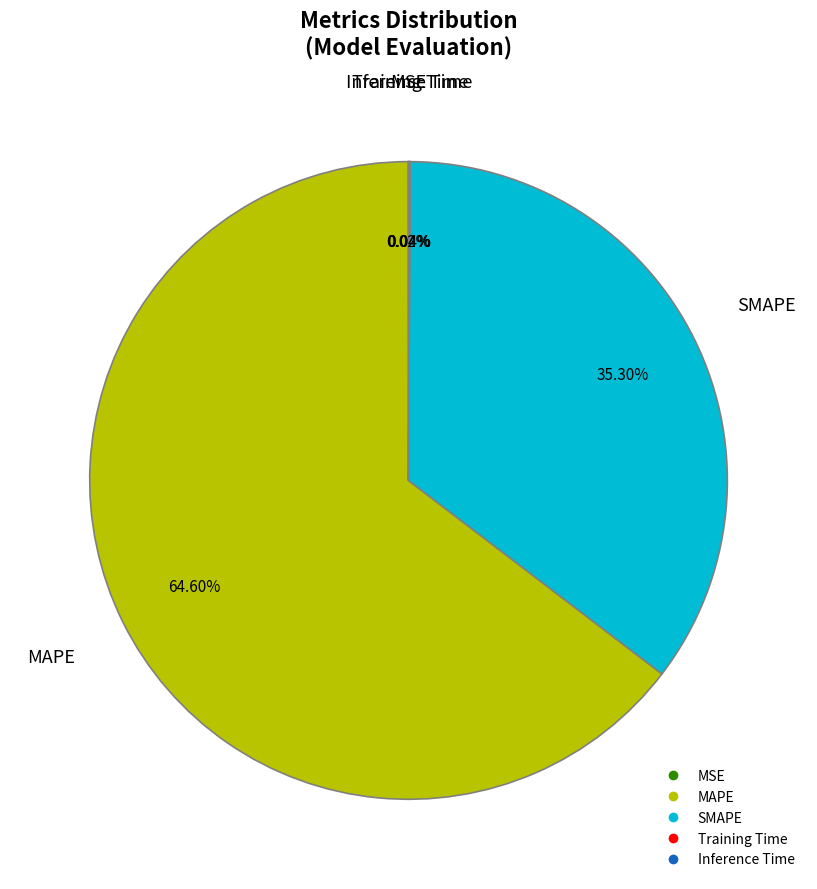

Do MAPE and SMAPE together represent more than half of the pie?

Yes